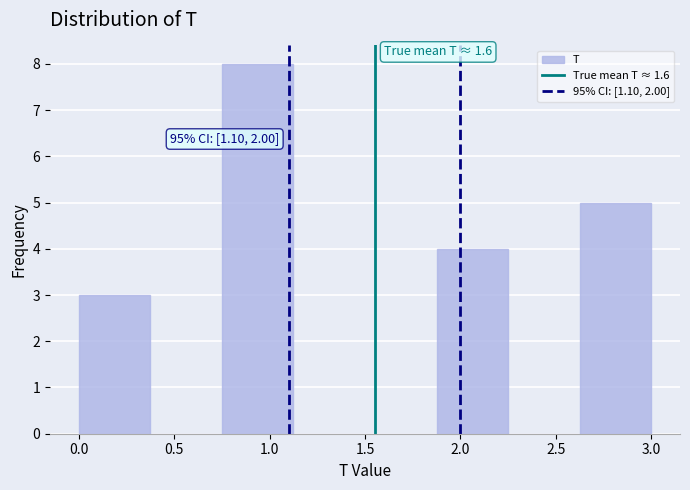

Which range on the x-axis has the tallest bar?

0.750 to 1.125